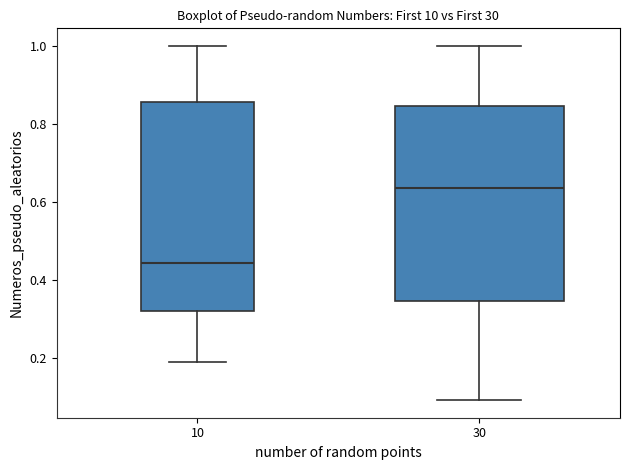

Reading left to right, transcribe this box plot: for each box, give where its median line is, the range the box spans, and where its two whiskers end, as read against the y-axis. The values are not printed on the chart, so give them approximately, as read against the axis.

10: median 0.44, box 0.32 to 0.86, whiskers 0.20 to 1.00
30: median 0.64, box 0.34 to 0.84, whiskers 0.10 to 1.00